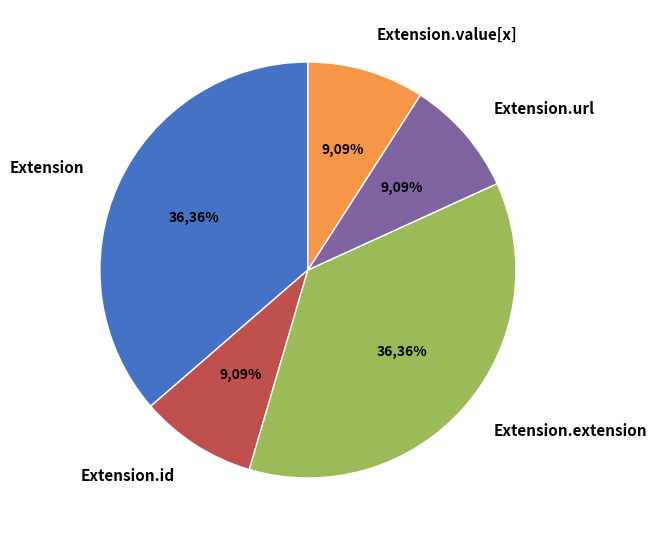

To the nearest percent, what is the average slice percentage?

20%